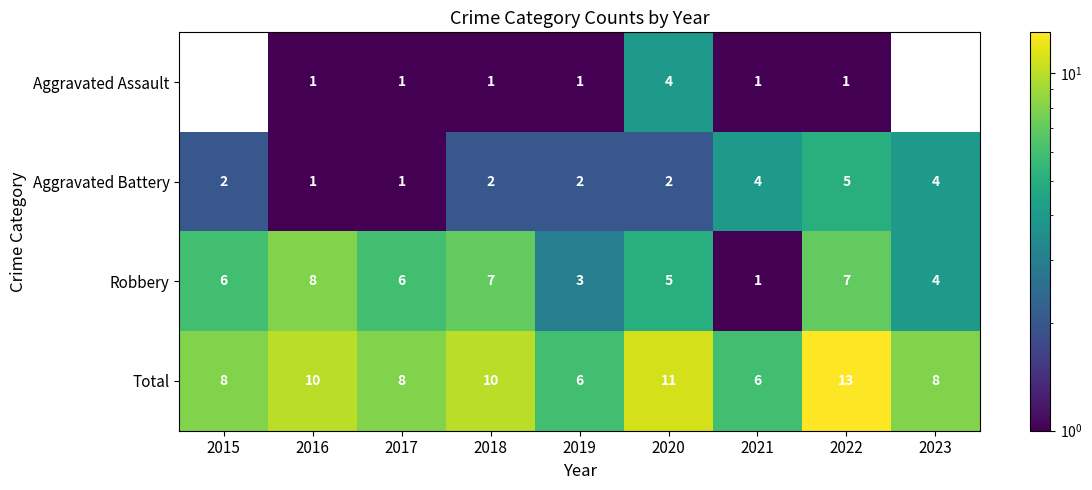

Which series changed the most between 2019 and 2022?

Total